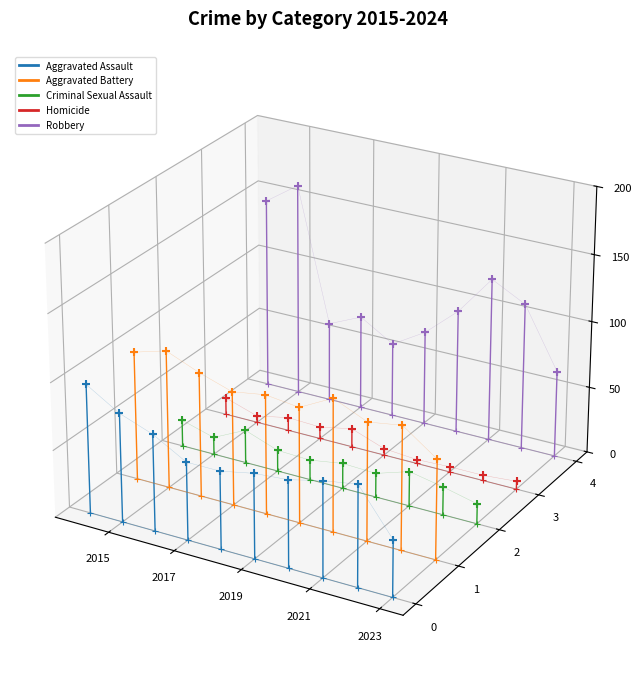

What are all the series names shown in the legend?

Aggravated Assault, Aggravated Battery, Criminal Sexual Assault, Homicide, Robbery